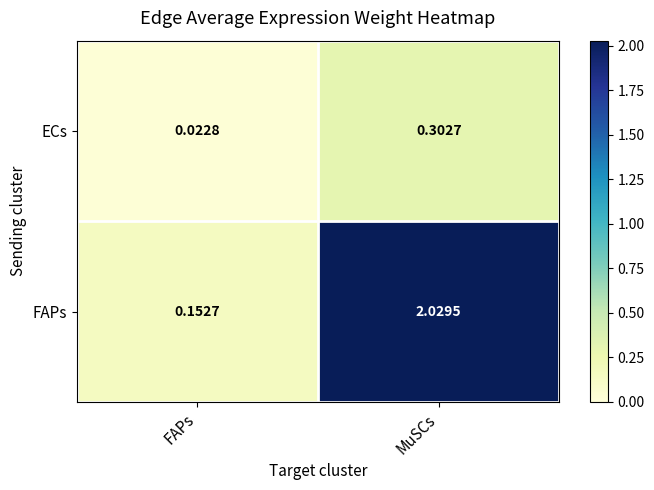

Where is FAPs nearest to the value 1?

FAPs